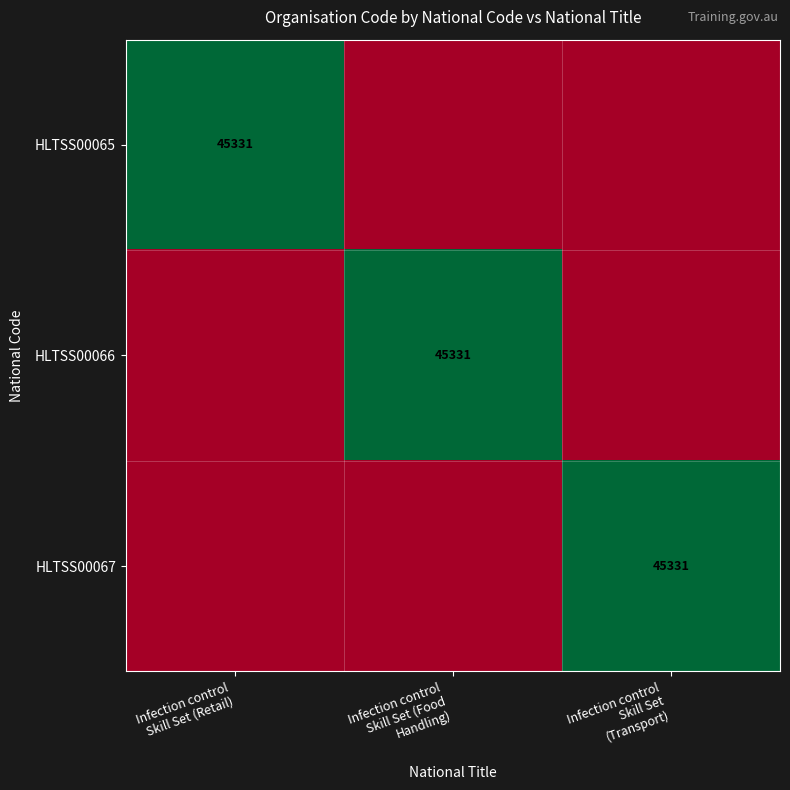

True or false: HLTSS00065 has a value of 0 at Infection control Skill Set (Transport).

True